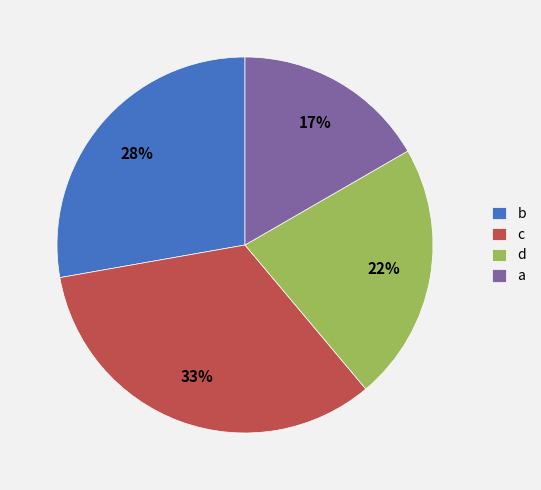

To the nearest percent, what is the combined percentage of a and d?

39%